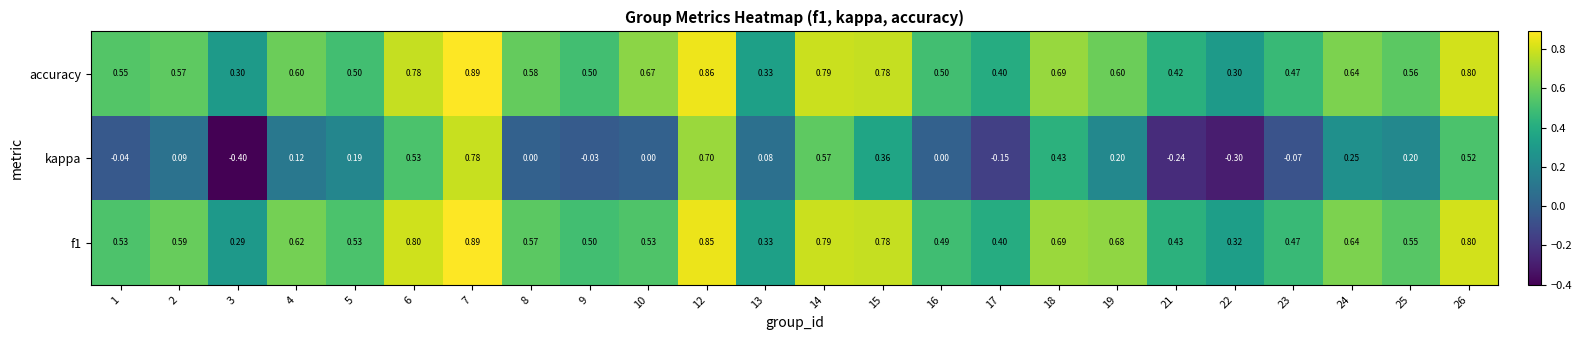

Which series has the widest spread of values?

kappa